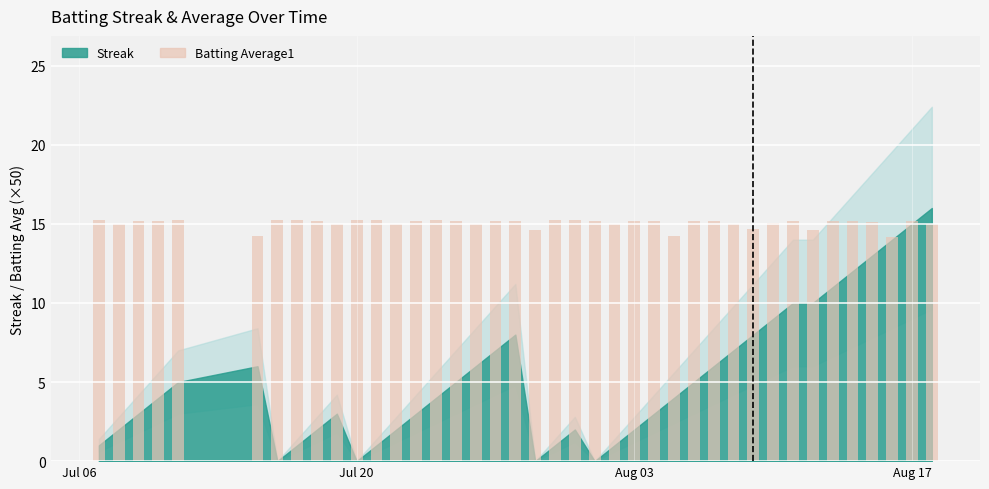

What is the average value?

15.0